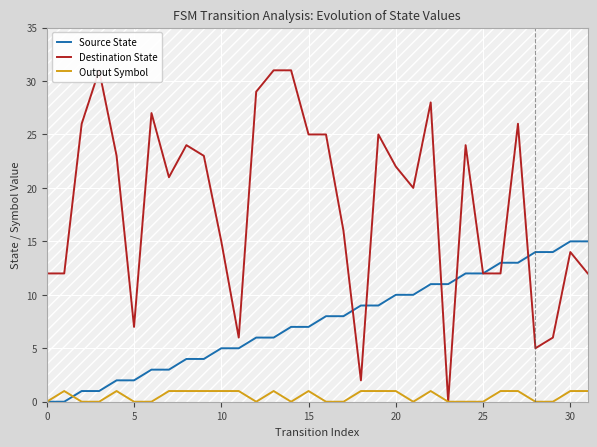

What is the sum of the Output Symbol values at 25 and 22?

1